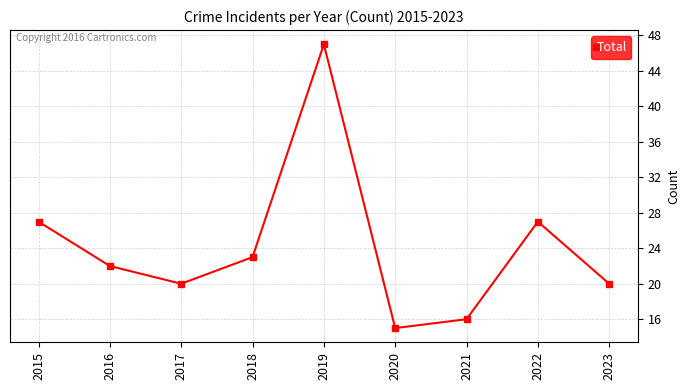

What is the approximate value at 2022?

27